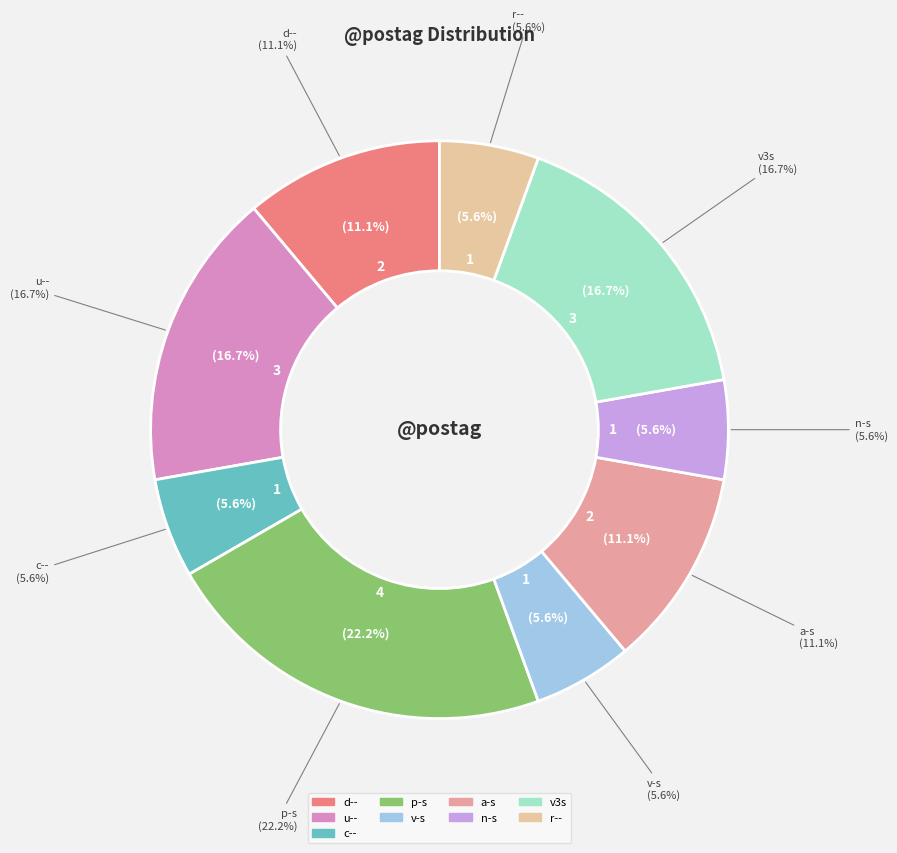

Does a-s---na- account for over 50% of the chart?

No